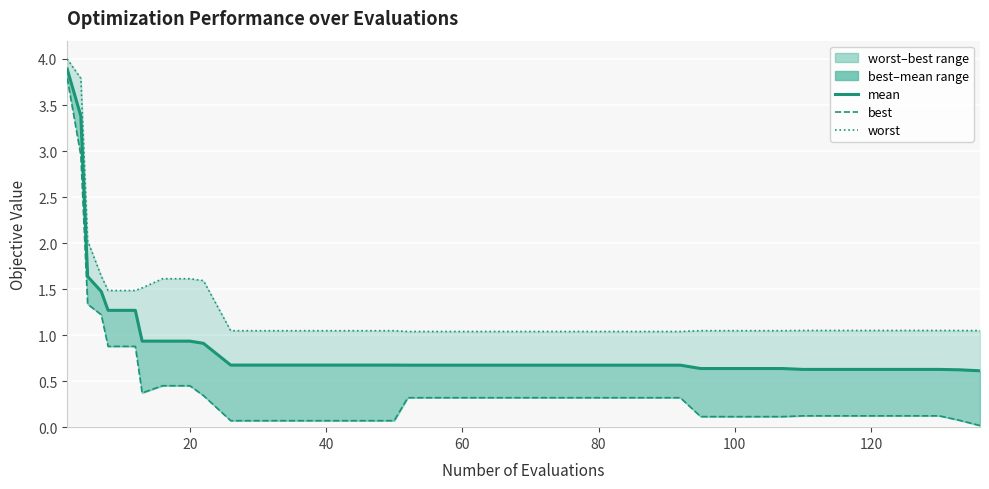

What is the sum of all best values?

18.0